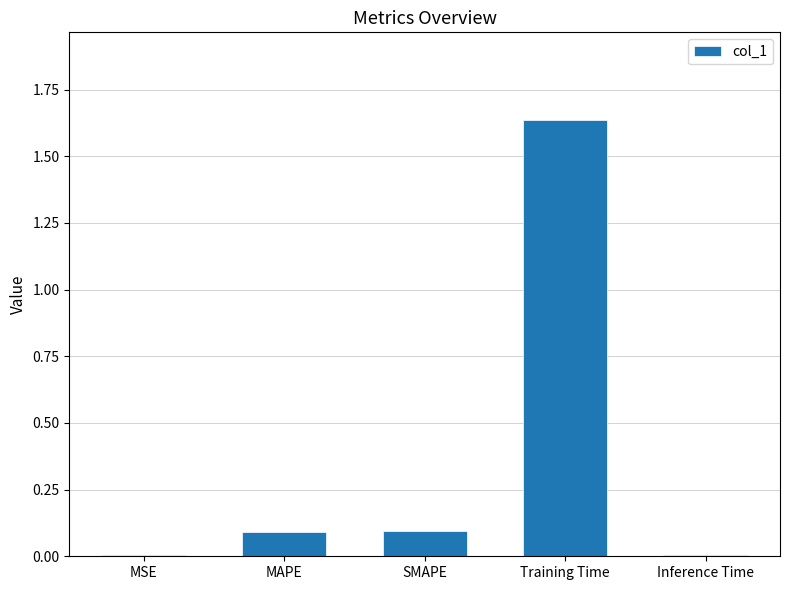

True or false: the data shows 0.0 at SMAPE.

False